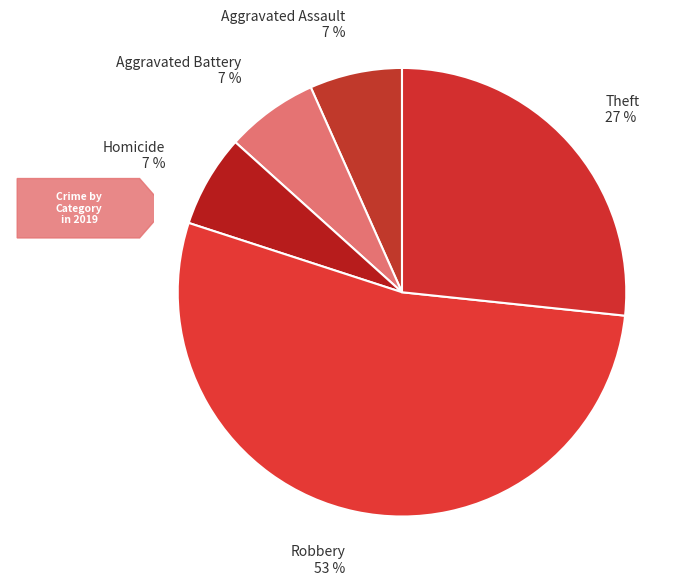

How many segments does this pie chart have?

5